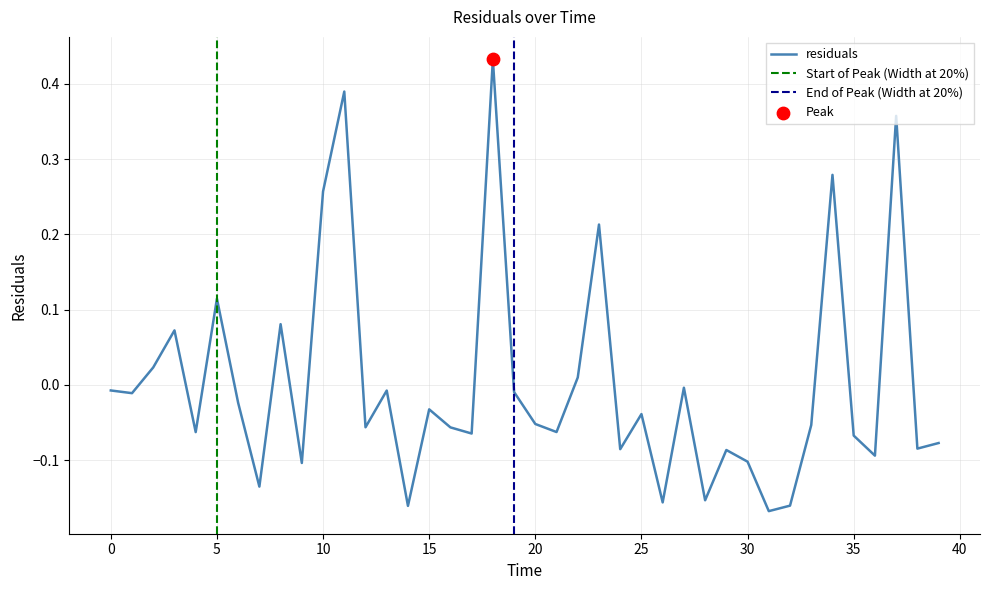

What is the change in value from 28.0 to 34.0?

+0.4